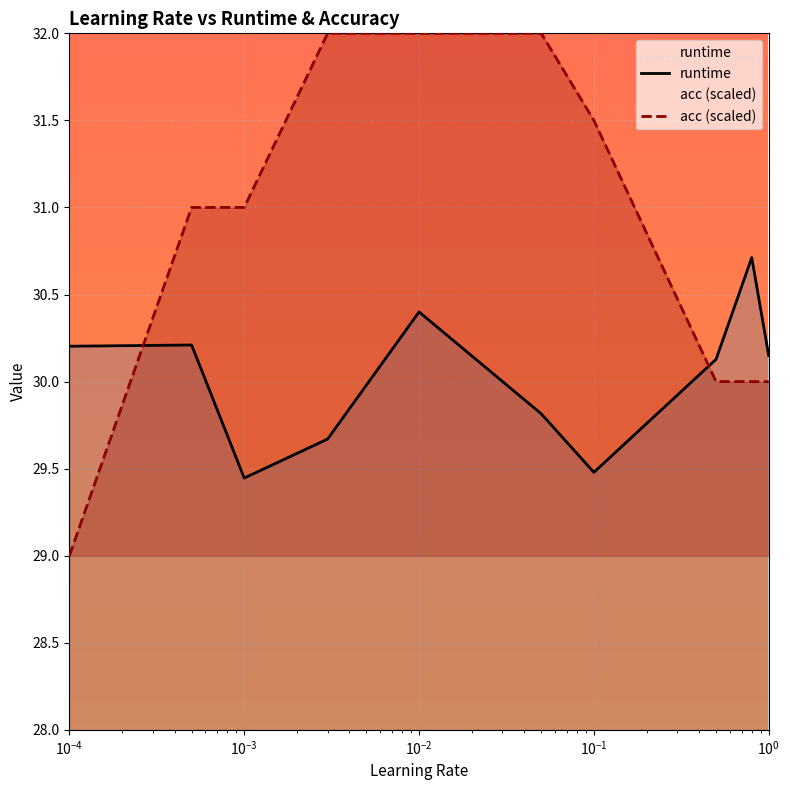

Which category has the highest value across all series?

0.003